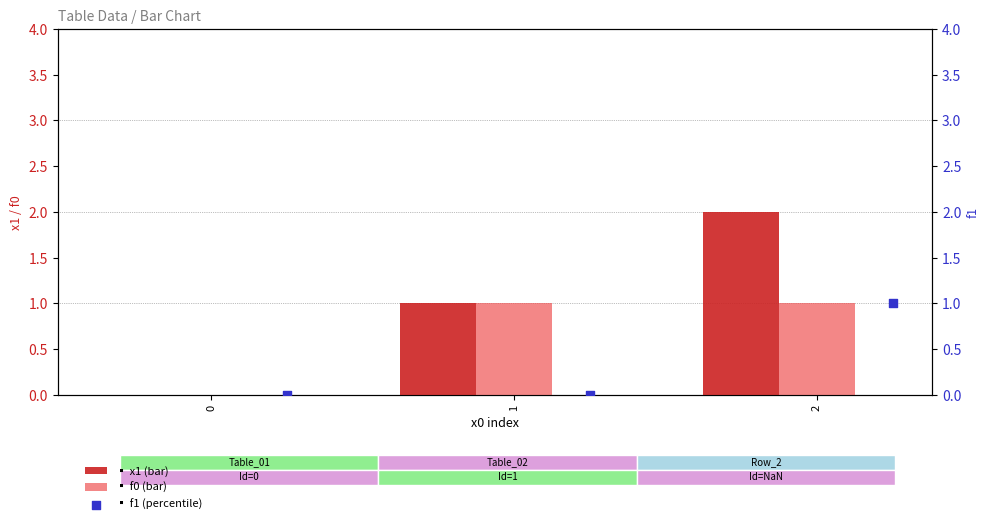

Which series has the largest total across all categories?

x1